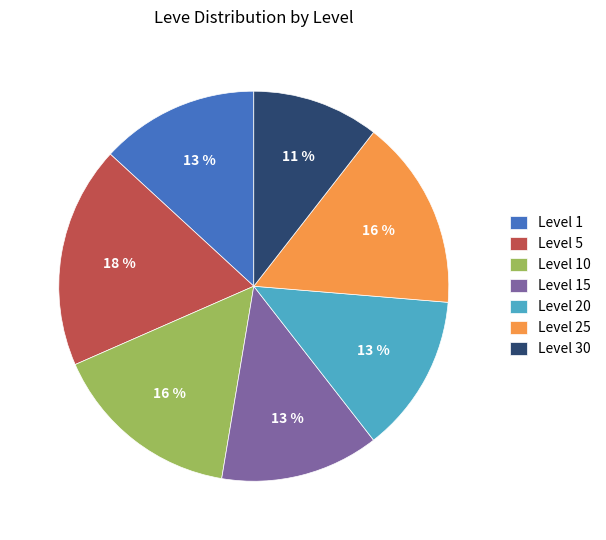

Which has a higher value, Level 15 or Level 30?

Level 15